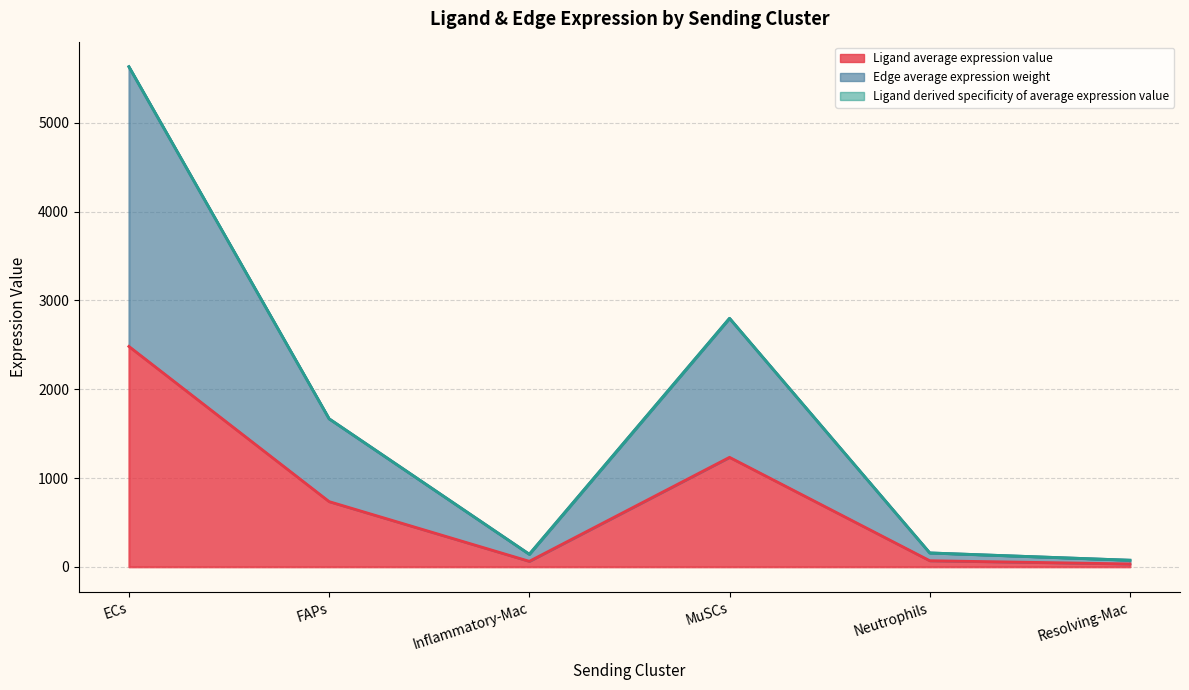

The Ligand average expression value series shows 2109.7 at MuSCs. True or false?

False